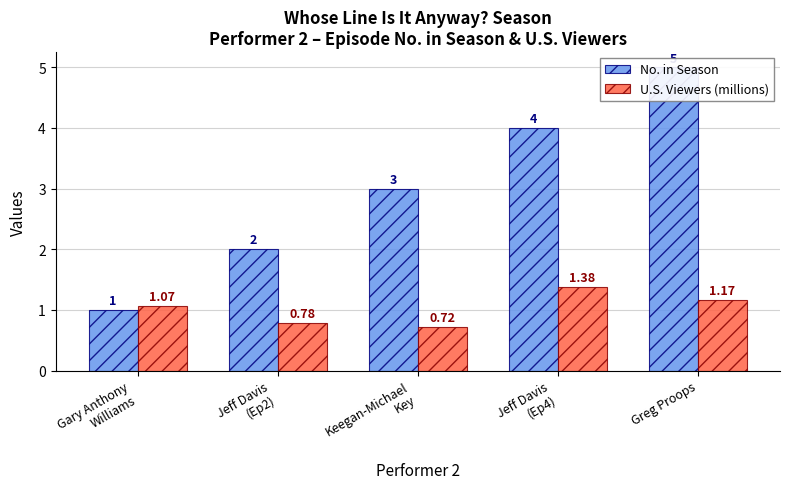

What is the difference between the maximum and second lowest values in the No. in Season series?

3.0